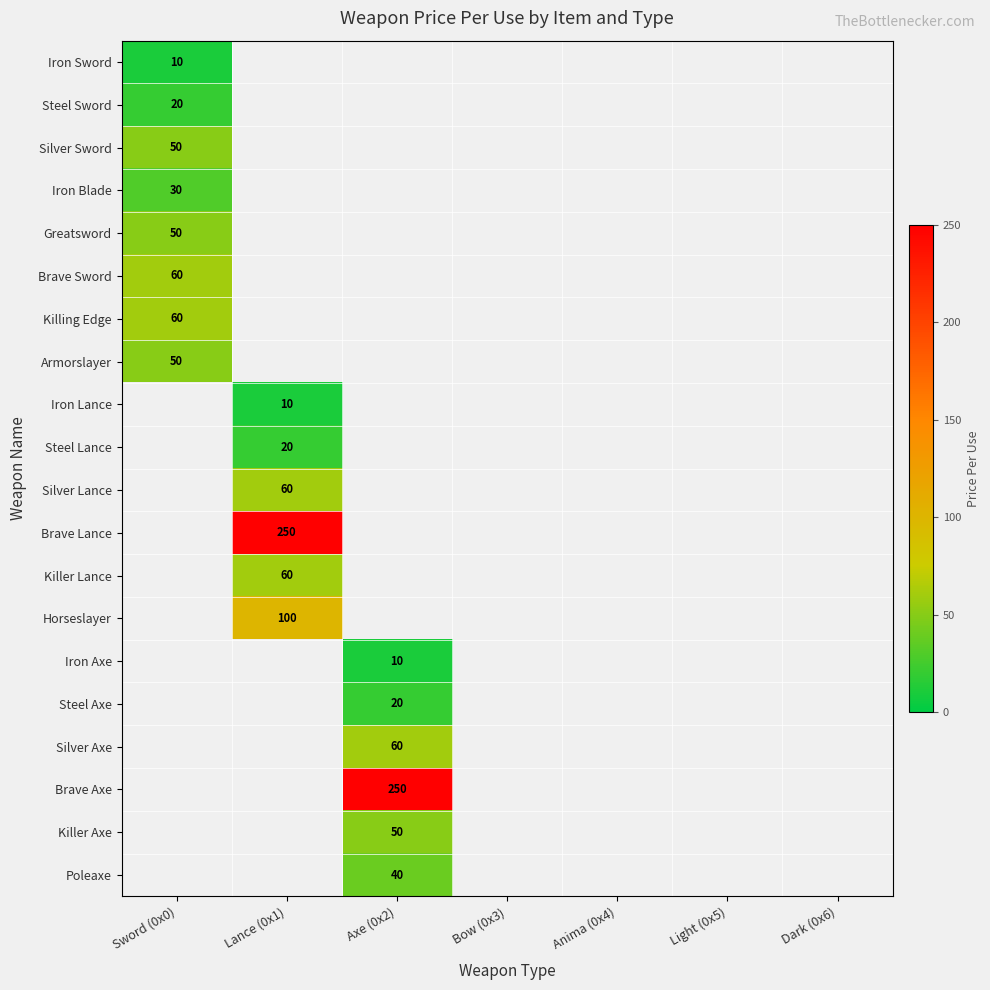

Is it true that Armorslayer equals 71 at Sword (0x0)?

False